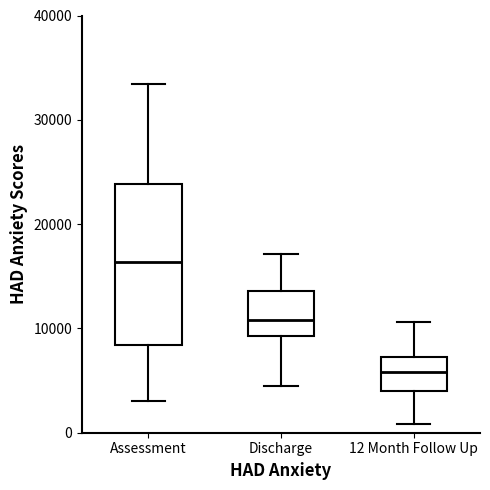

Reading left to right, transcribe this box plot: for each box, give where its median line is, the range the box spans, and where its two whiskers end, as read against the y-axis. The values are not printed on the chart, so give them approximately, as read against the axis.

Assessment: median 16000, box 8000 to 24000, whiskers 3000 to 33000
Discharge: median 11000, box 9000 to 14000, whiskers 4000 to 17000
12 Month Follow Up: median 6000, box 4000 to 7000, whiskers 1000 to 11000